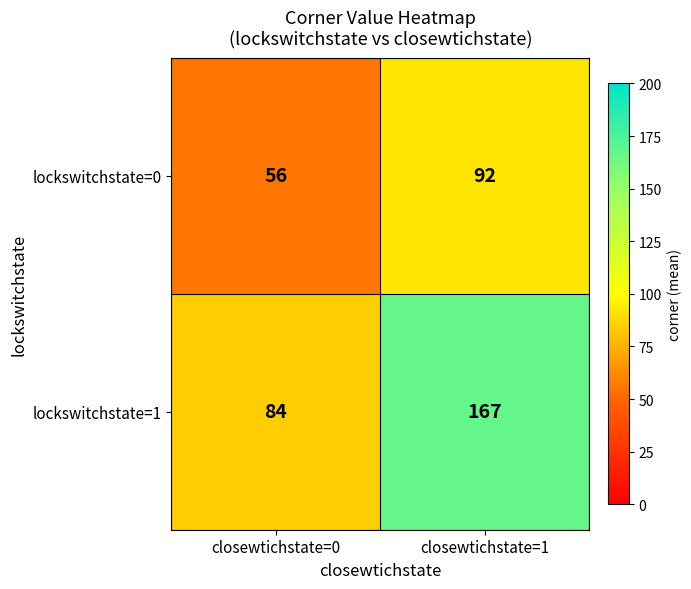

Reading left to right, transcribe all the data shown in this chart.

lockswitchstate=0: closewtichstate=0=56	closewtichstate=1=92
lockswitchstate=1: closewtichstate=0=84	closewtichstate=1=167